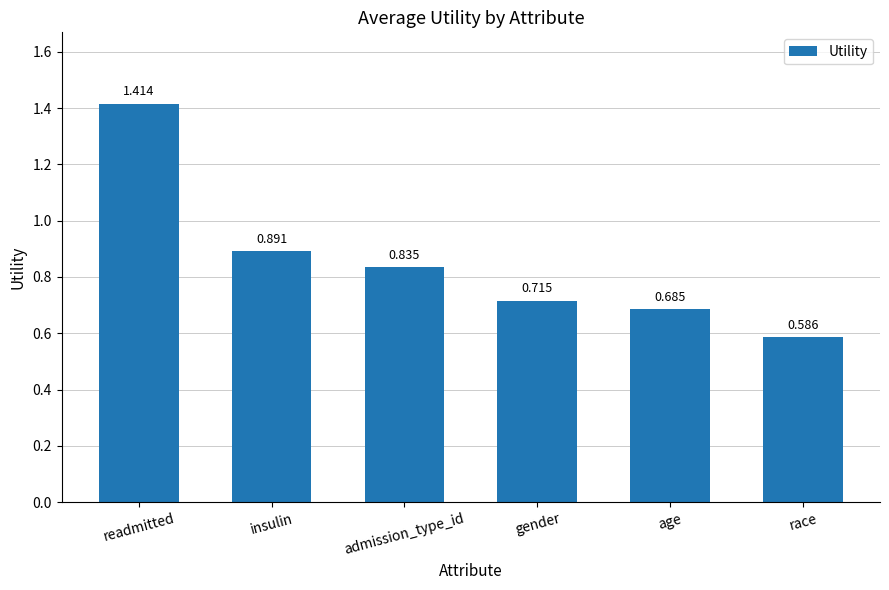

Which category has the highest value across all series?

readmitted